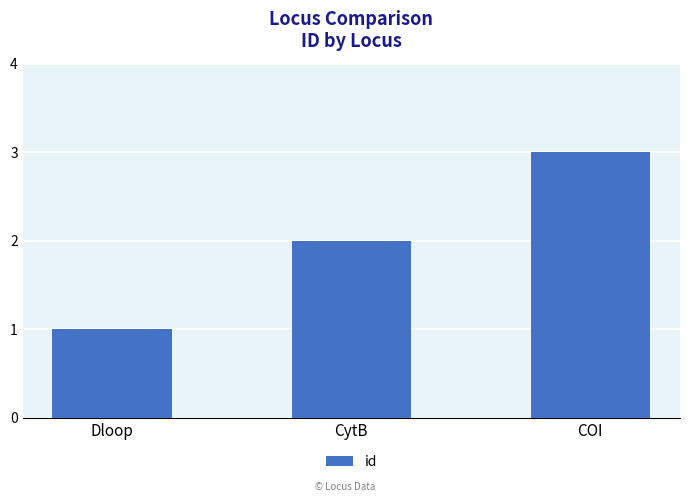

What is the greatest value displayed?

3